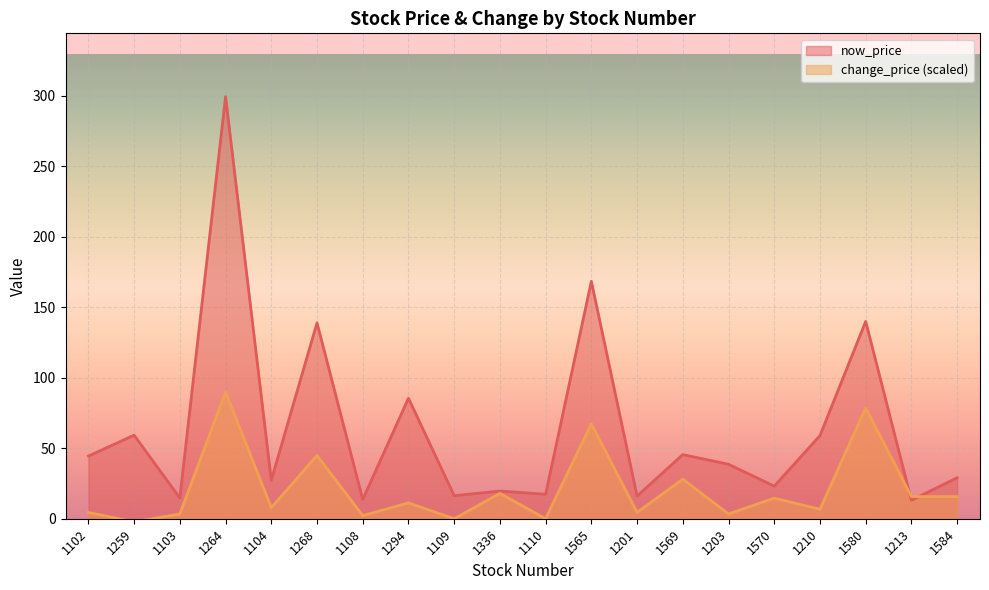

Where is the first local maximum for avg_change_price?

1264